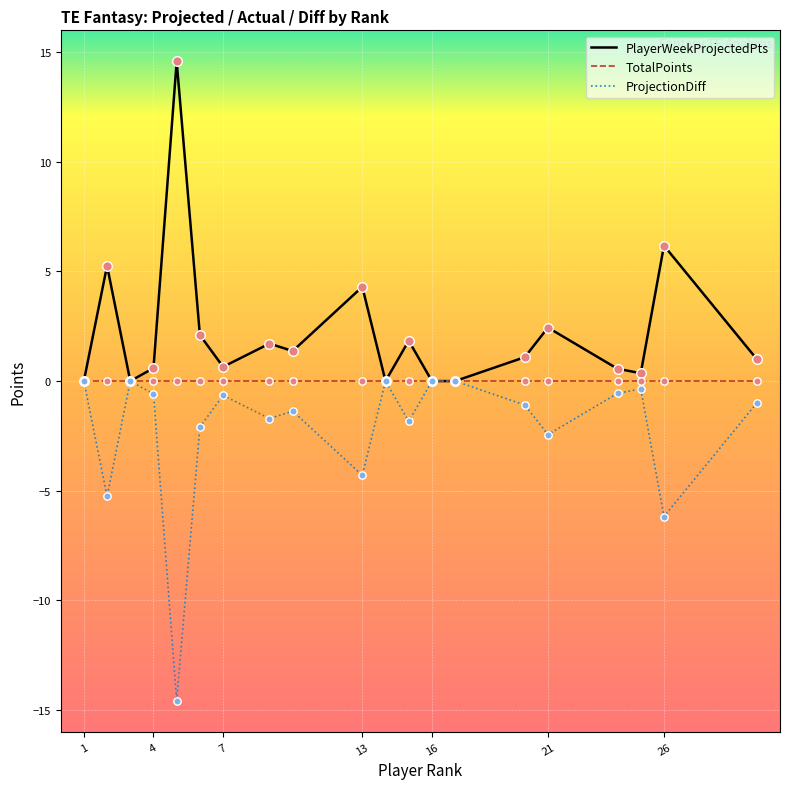

Which series has the largest total across all categories?

PlayerWeekProjectedPts